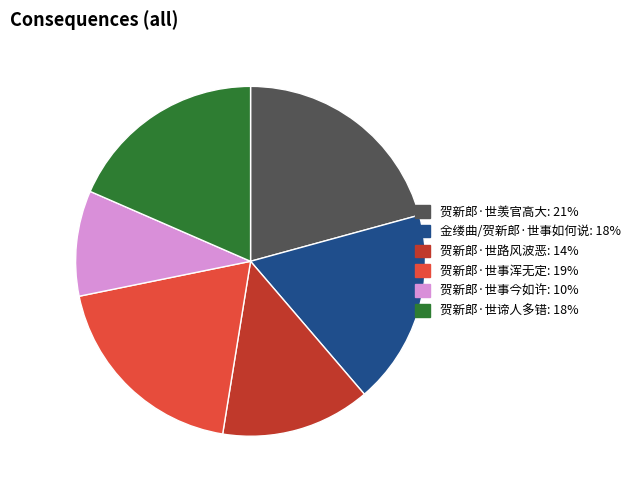

Do 贺新郎·世事浑无定: 19% and 贺新郎·世羡官高大: 21% together represent more than half of the pie?

No